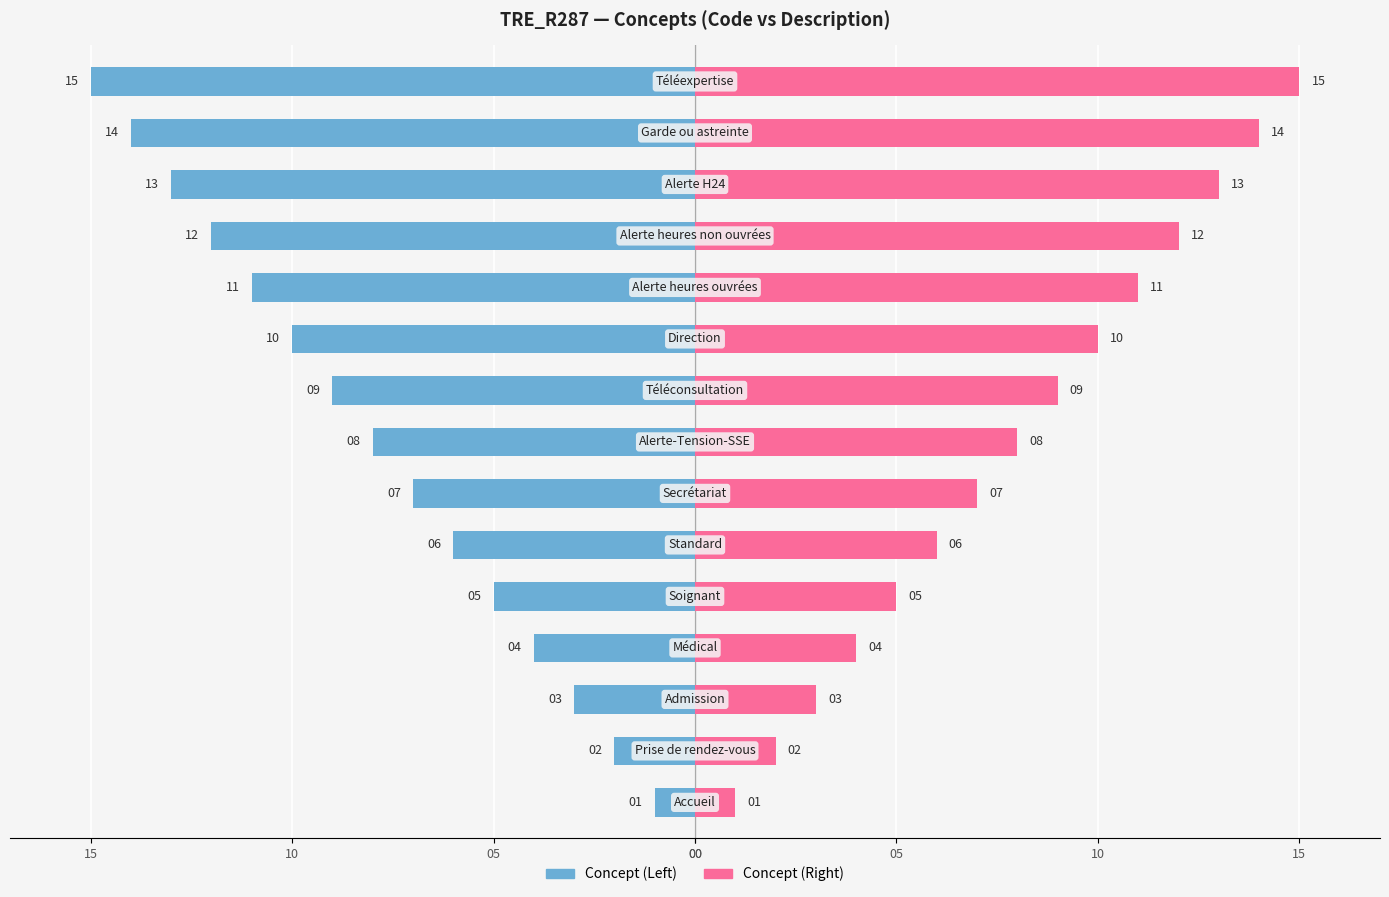

Which series has the largest total across all categories?

Concept (Right)